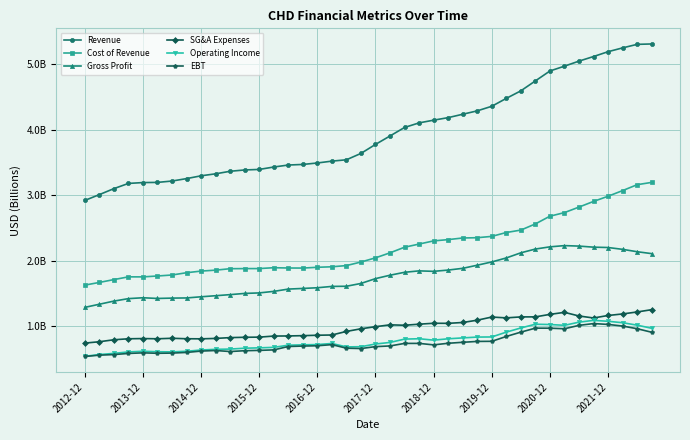

Does the chart have visible grid lines?

Yes